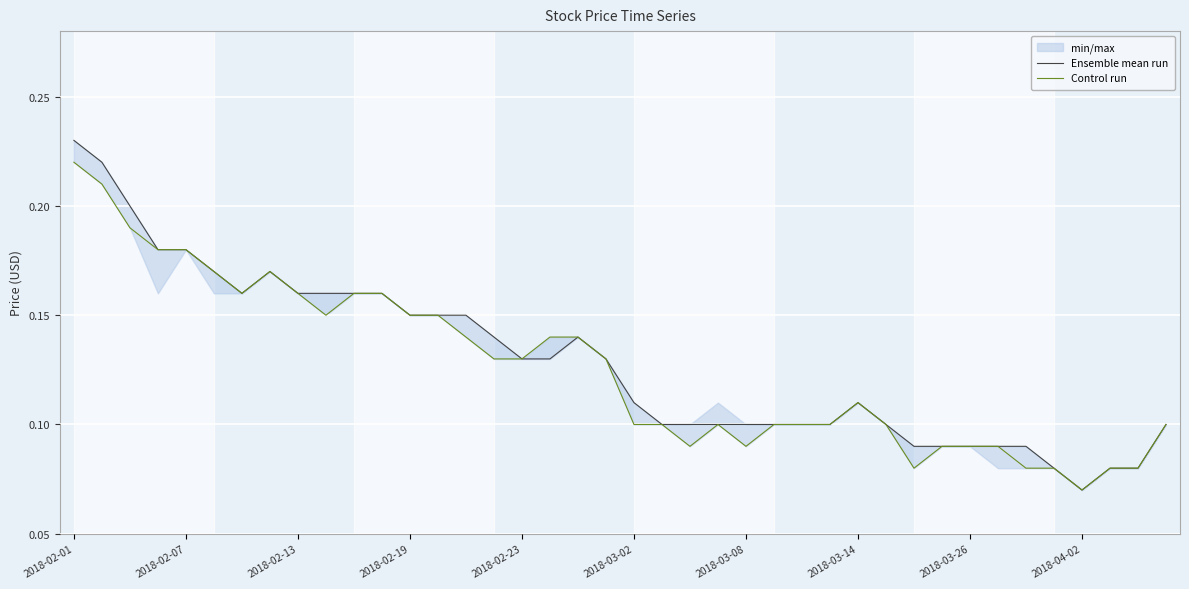

What is the value of the Control run point at the 9th from the left?

0.2